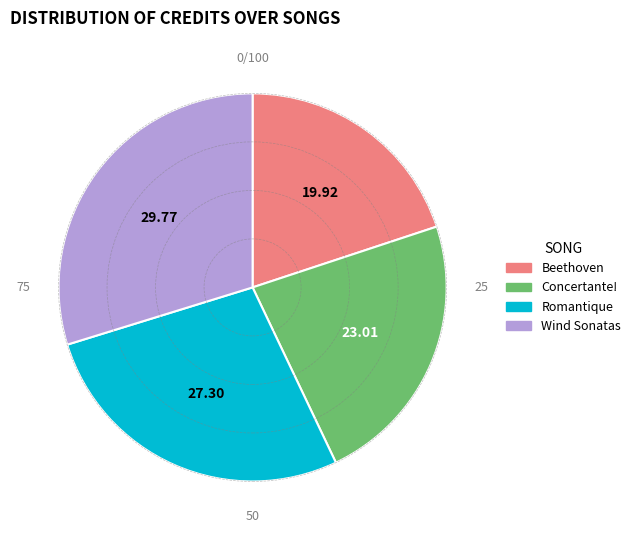

Does any single category account for the majority?

No